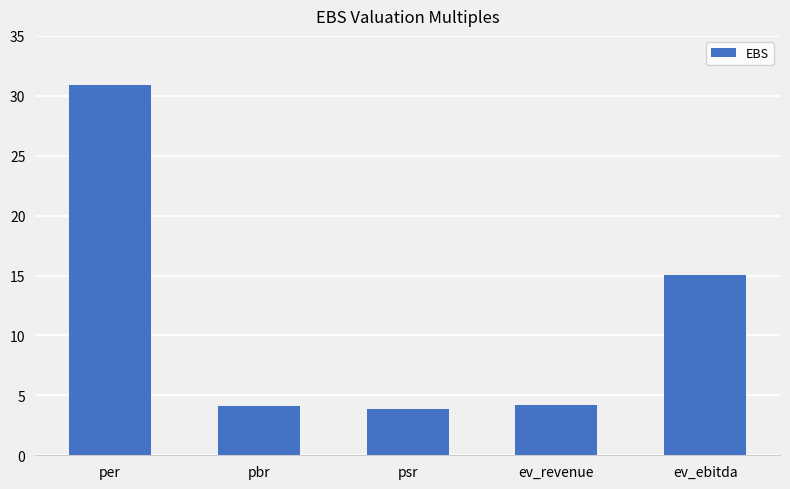

Where is the data nearest to the value 17?

ev_ebitda